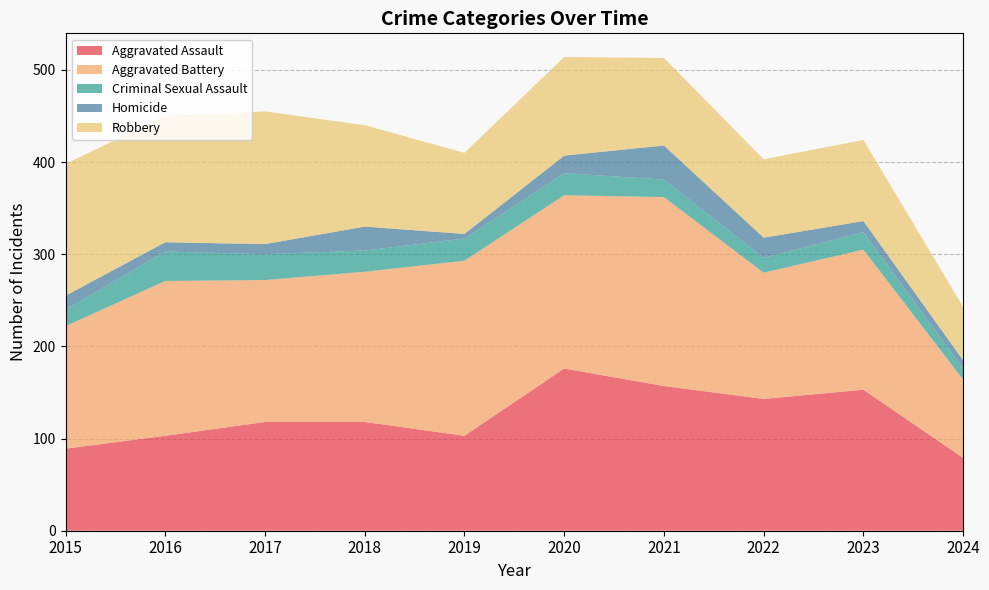

Reading left to right, what are all the values shown in this chart?

Aggravated Assault: 2015=89	2016=103	2017=118	2018=118	2019=103	2020=176	2021=157	2022=143	2023=153	2024=79
Aggravated Battery: 2015=133	2016=168	2017=154	2018=163	2019=190	2020=188	2021=205	2022=137	2023=152	2024=85
Criminal Sexual Assault: 2015=18	2016=32	2017=28	2018=23	2019=24	2020=24	2021=19	2022=16	2023=19	2024=12
Homicide: 2015=15	2016=10	2017=11	2018=26	2019=5	2020=19	2021=37	2022=22	2023=12	2024=9
Robbery: 2015=143	2016=137	2017=144	2018=110	2019=88	2020=107	2021=95	2022=85	2023=88	2024=58